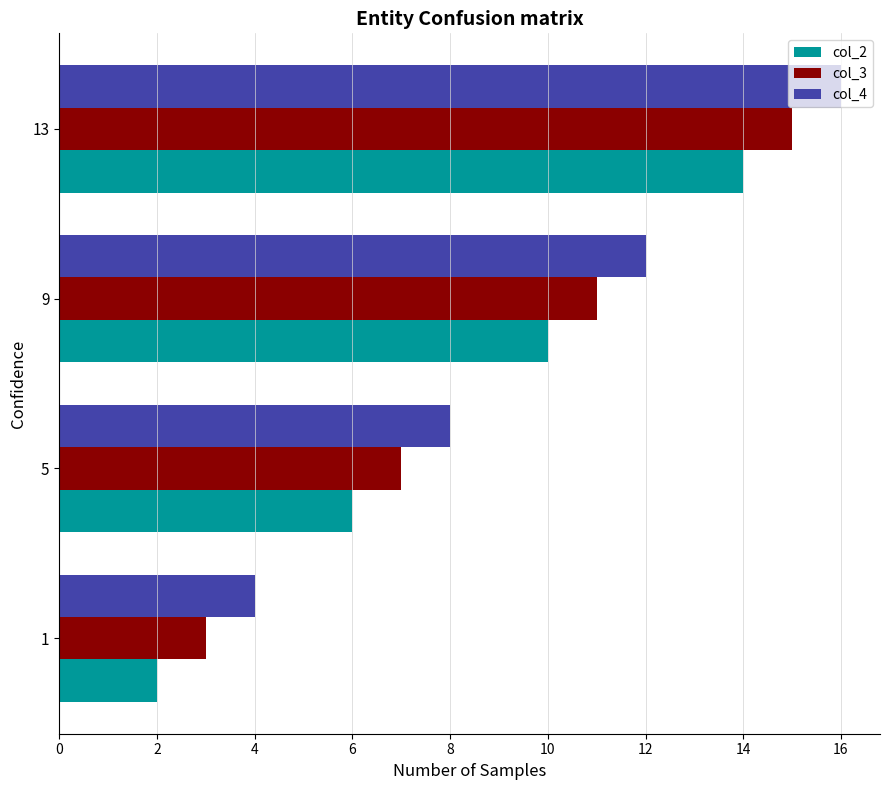

What is the maximum value for col_2?

14